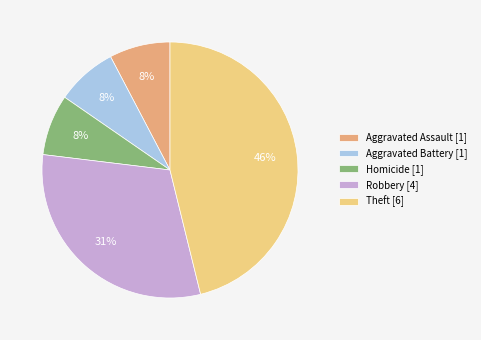

Does any single category account for the majority?

No